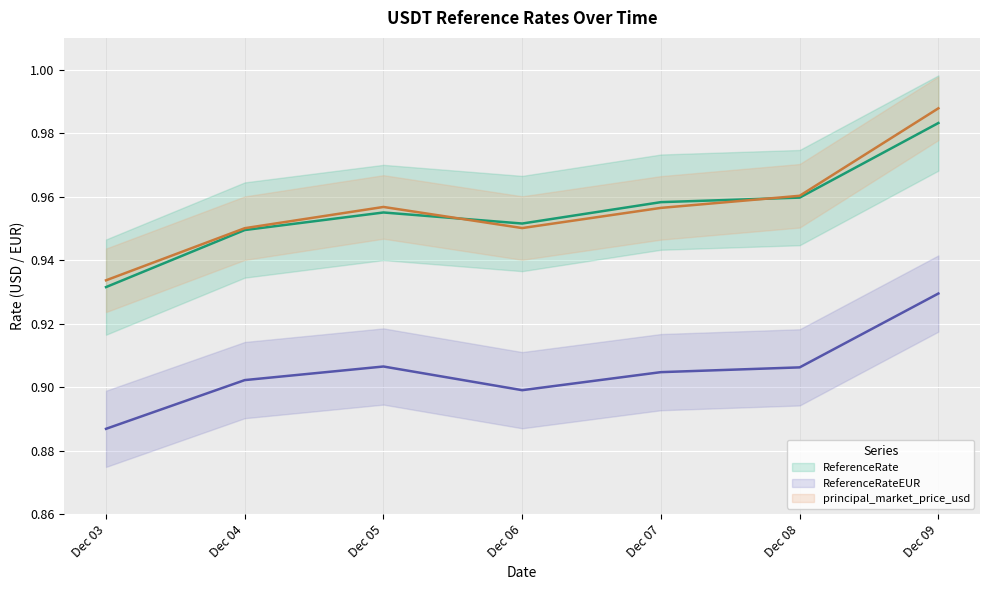

How many lines are shown in the chart?

3